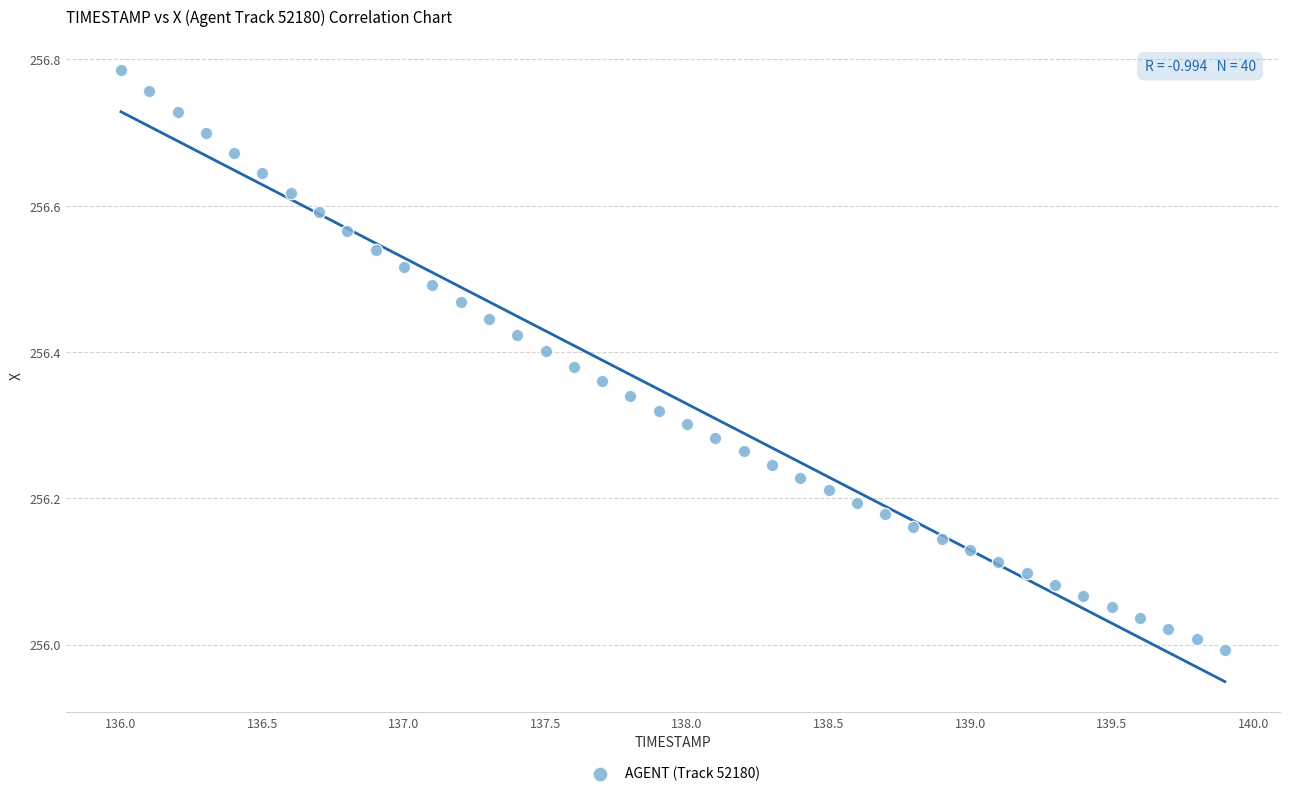

What is the range of Y values (max minus min)?

0.8